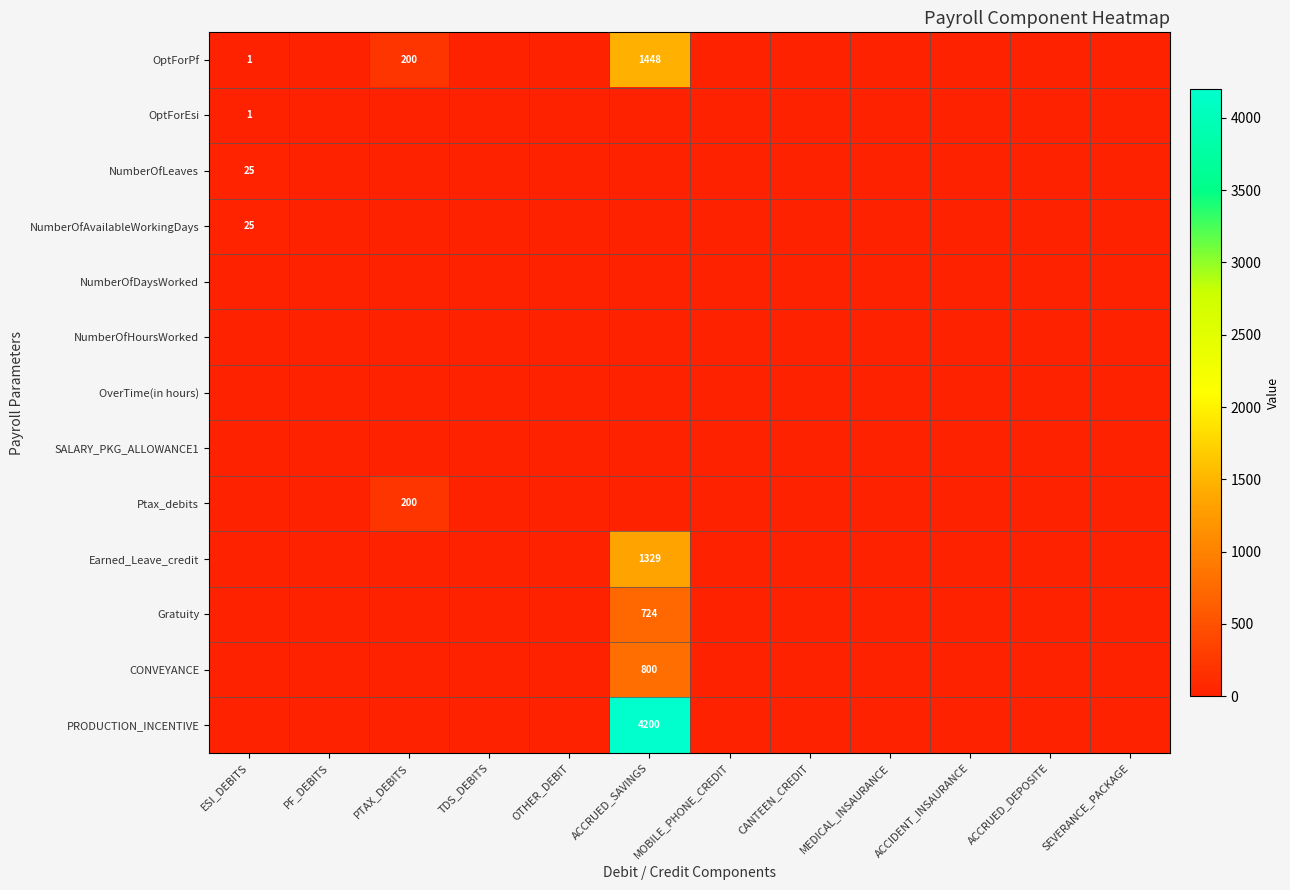

Is it true that NumberOfLeaves equals 25 at ESI_DEBITS?

True